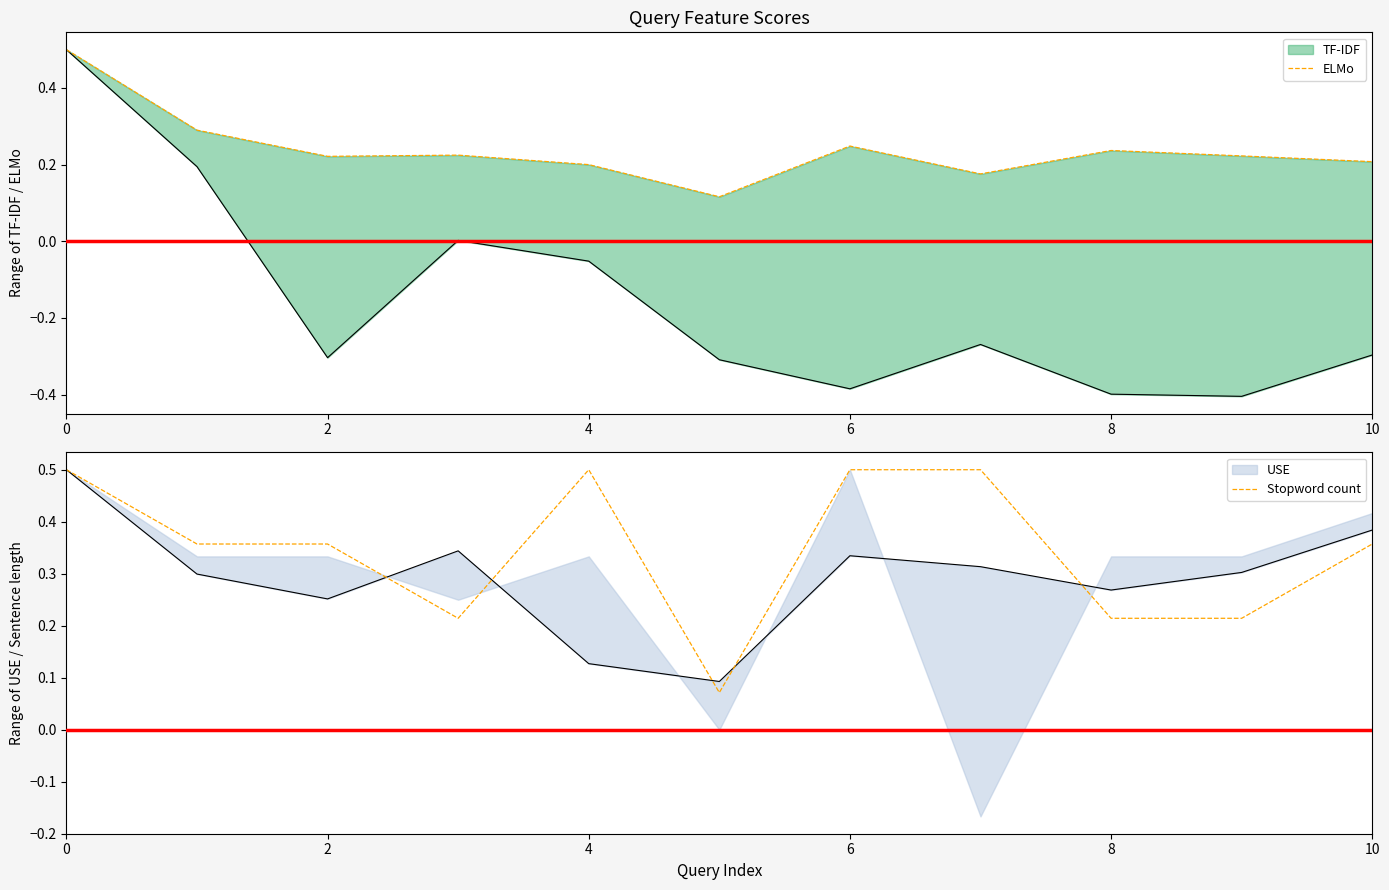

The value of Stopword count at 0 is 0.5. True or false?

True